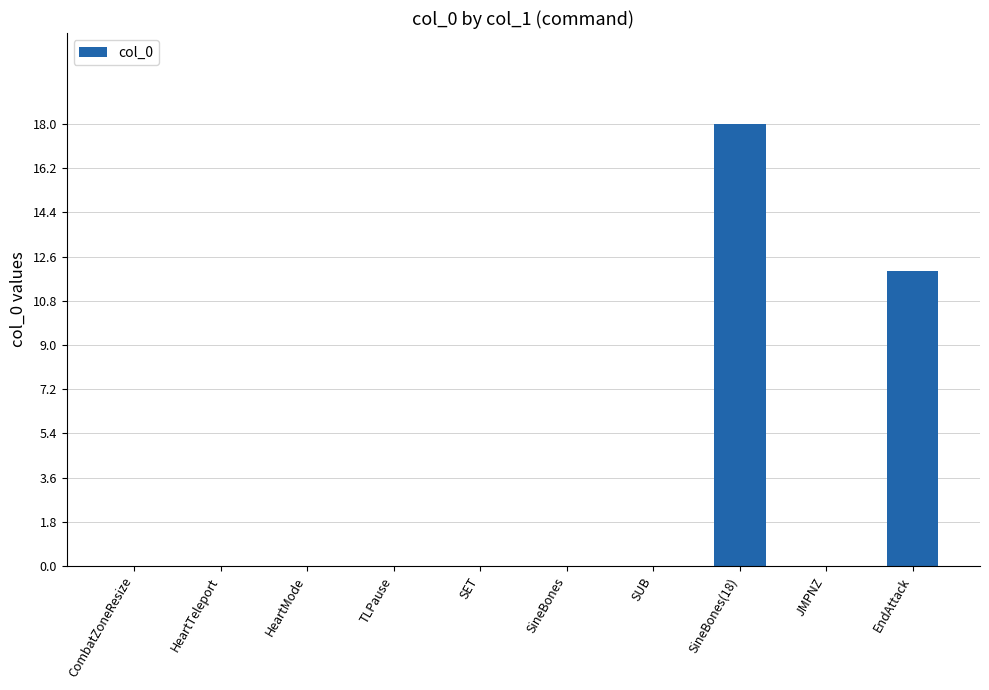

Reading left to right, extract all data points from this chart.

CombatZoneResize=0	HeartTeleport=0	HeartMode=0	TLPause=0	SET=0	SineBones=0	SUB=0	SineBones(18)=18	JMPNZ=0	EndAttack=12